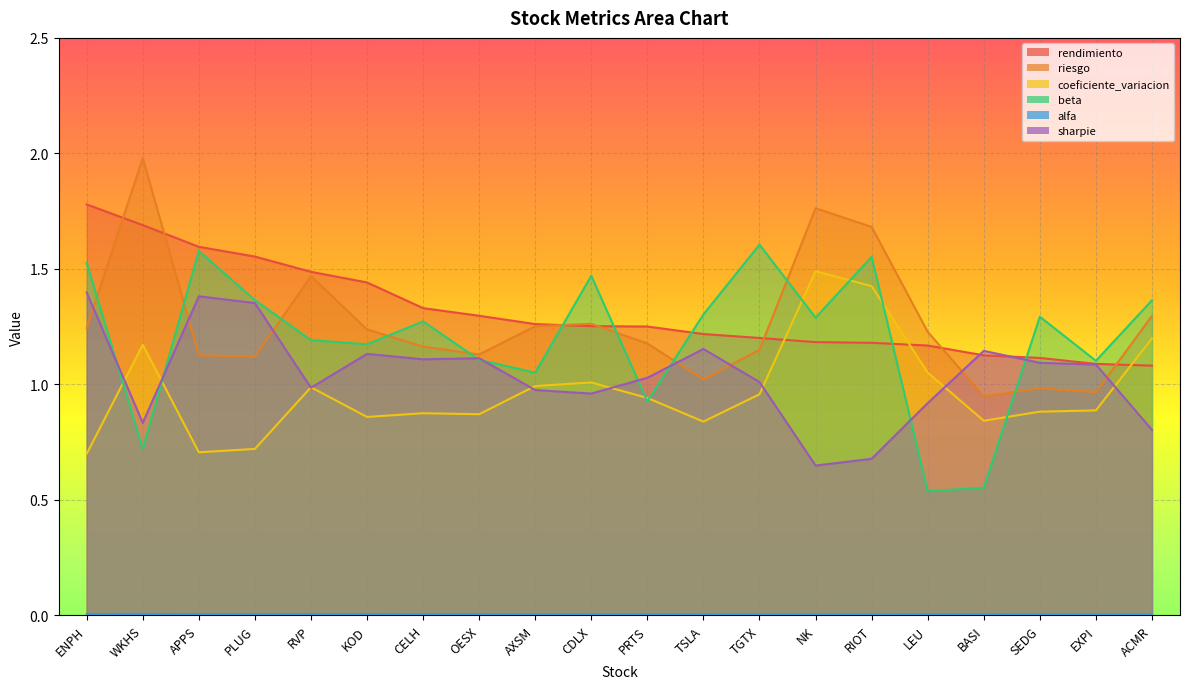

How many data points does each series have?

20